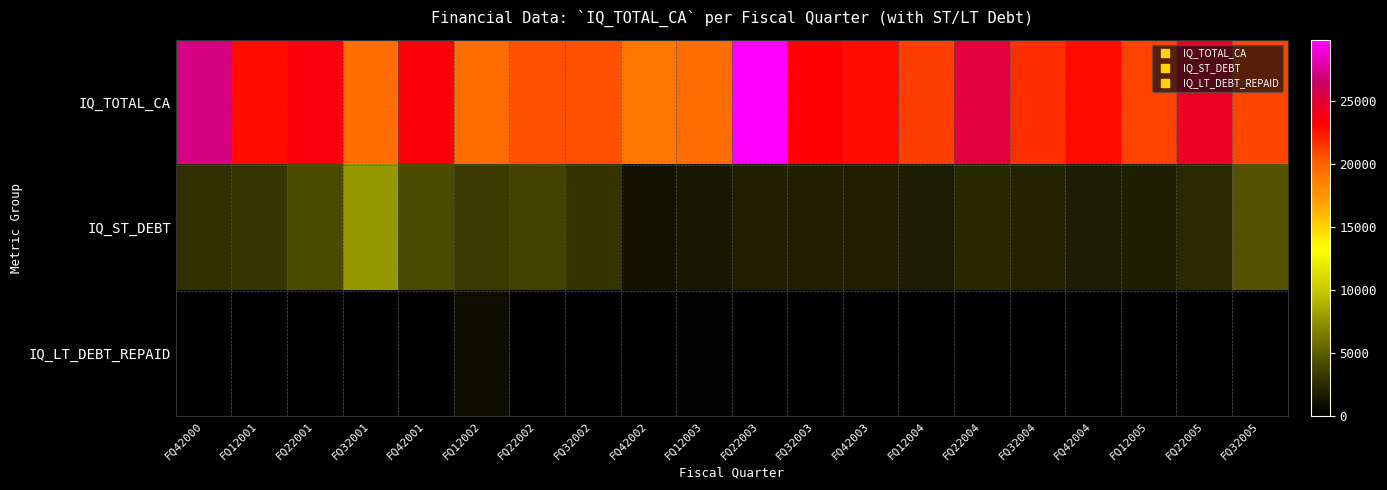

Count the number of data series in this chart.

3